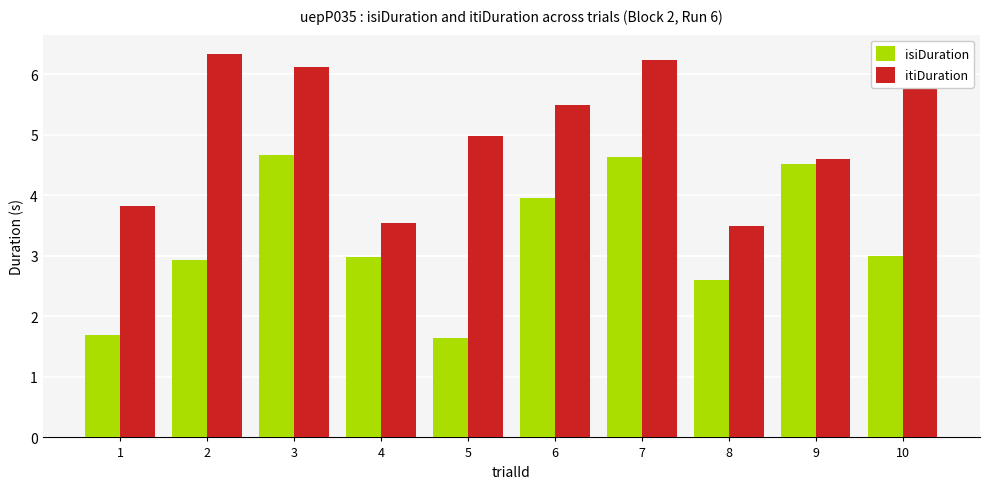

What is the difference between the isiDuration values at 7 and 5?

3.0